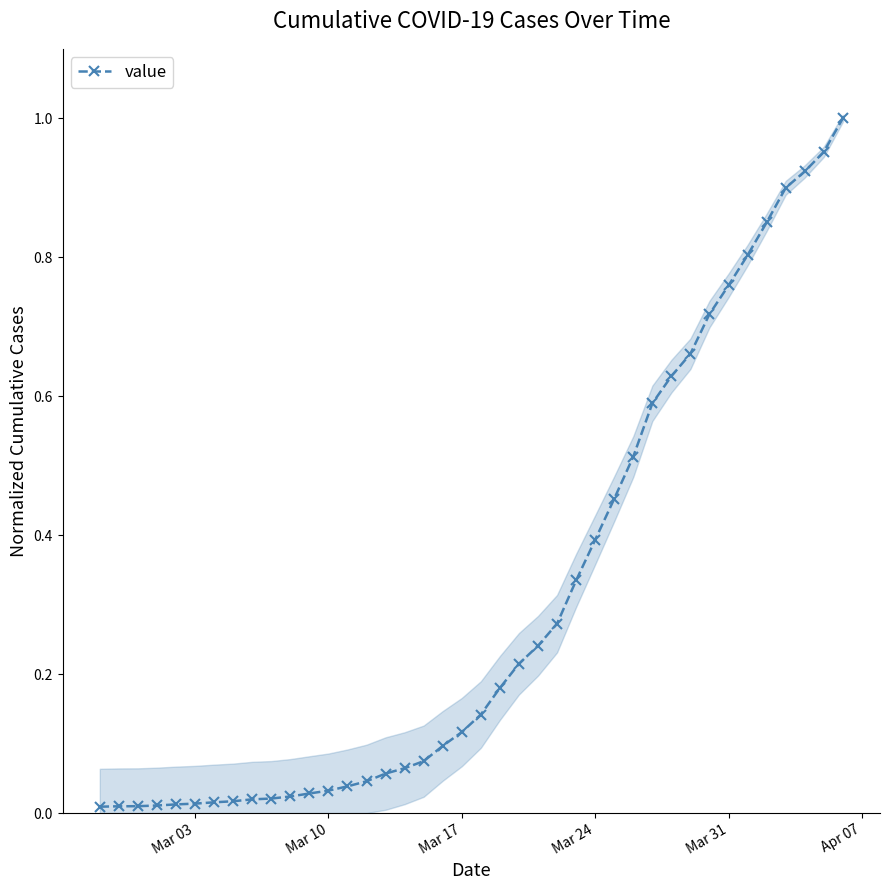

What is the difference between the maximum and second lowest values?

1.0